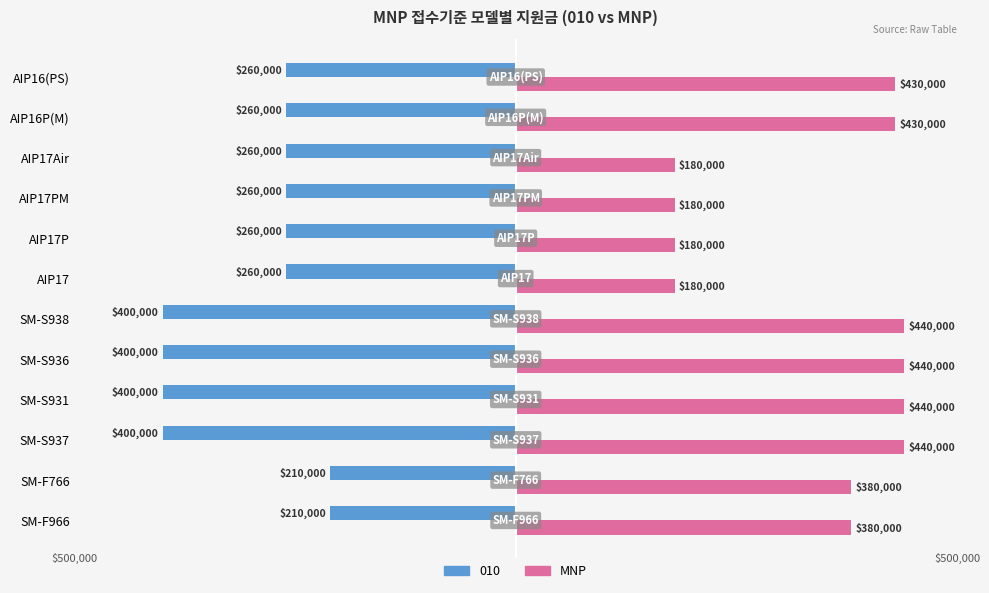

What are all the series names shown in the legend?

010, MNP